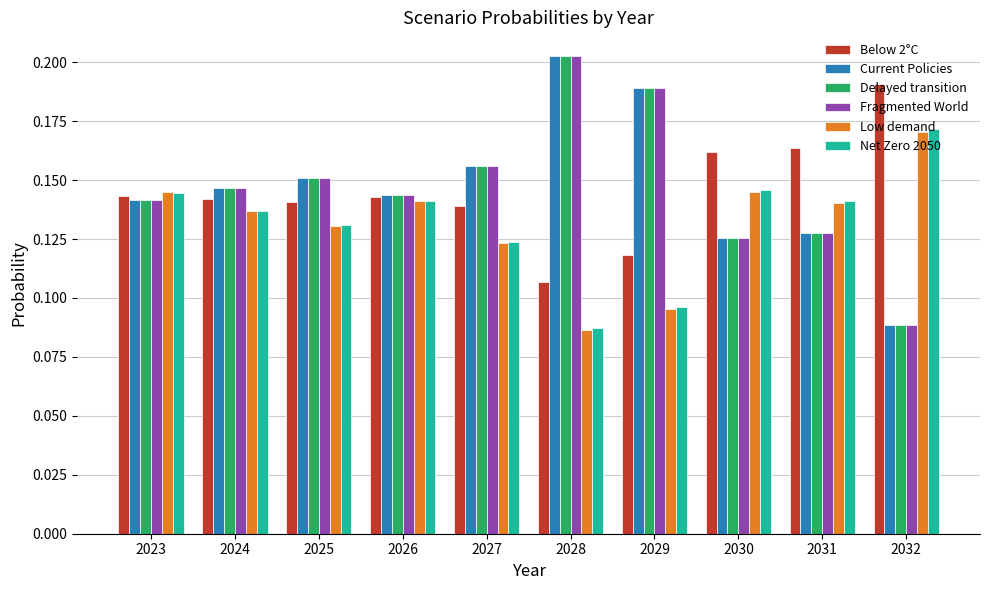

Which series changed the most between 2029 and 2032?

Fragmented World